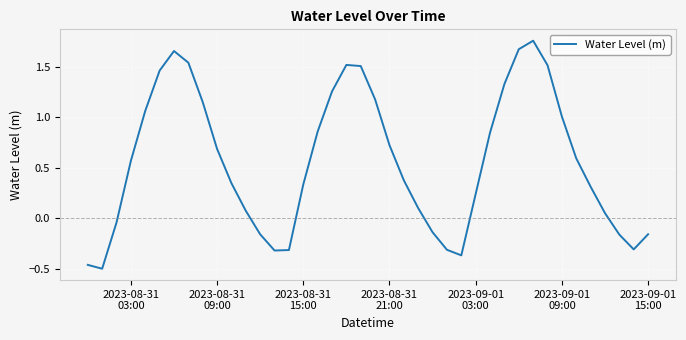

What is the difference between the maximum and minimum values?

2.3